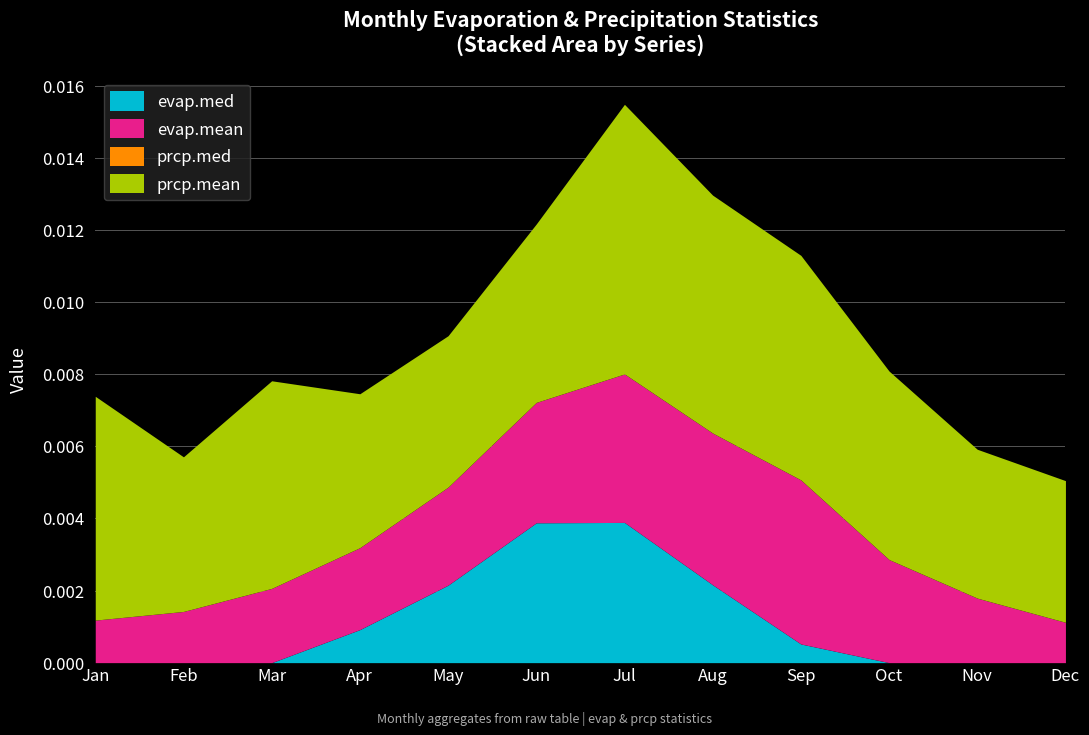

True or false: prcp.mean and evap.med cross at least once.

False